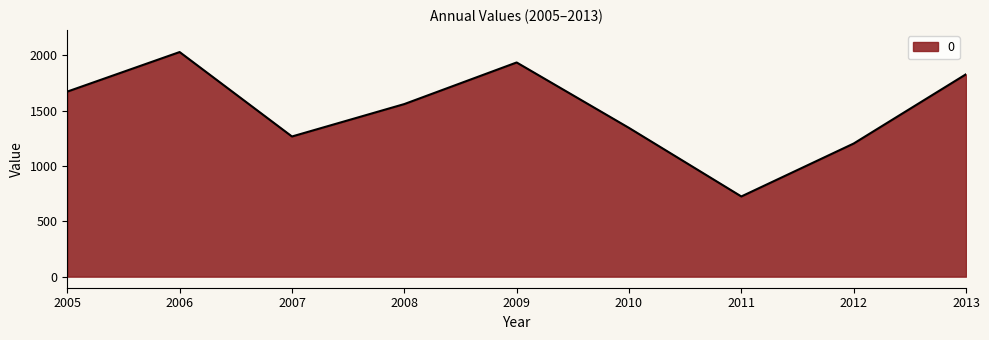

Where is the data nearest to the value 1376?

2010